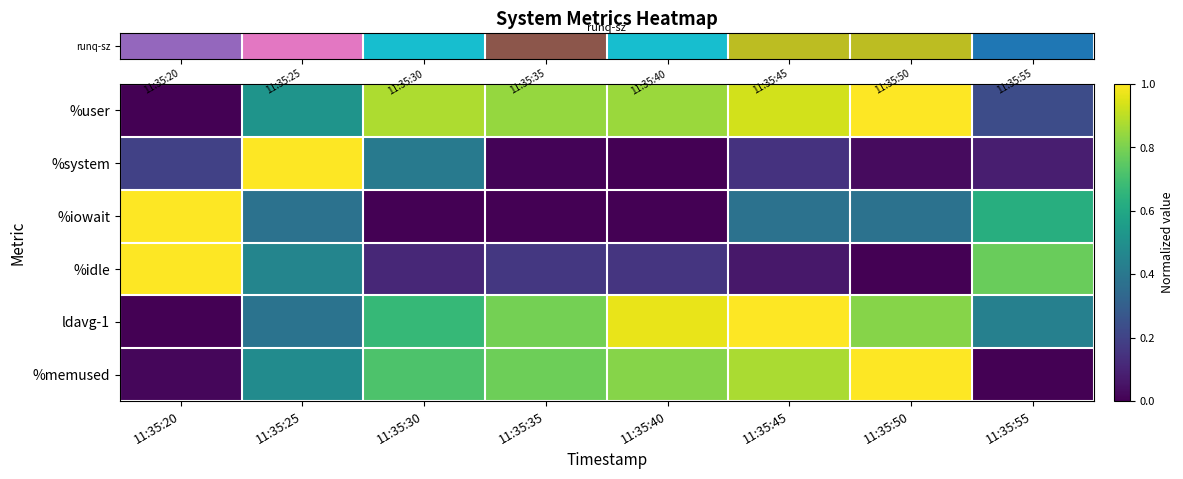

Reading left to right, extract all data points from this chart.

row_0: 11:35:20=0.0	11:35:25=0.5	11:35:30=0.9	11:35:35=0.8	11:35:40=0.8	11:35:45=0.9	11:35:50=1.0	11:35:55=0.2
row_1: 11:35:20=0.2	11:35:25=1.0	11:35:30=0.4	11:35:35=0.0	11:35:40=0.0	11:35:45=0.1	11:35:50=0.0	11:35:55=0.1
row_2: 11:35:20=1.0	11:35:25=0.4	11:35:30=0.0	11:35:35=0.0	11:35:40=0.0	11:35:45=0.4	11:35:50=0.4	11:35:55=0.6
row_3: 11:35:20=1.0	11:35:25=0.5	11:35:30=0.1	11:35:35=0.2	11:35:40=0.2	11:35:45=0.1	11:35:50=0.0	11:35:55=0.8
row_4: 11:35:20=0.0	11:35:25=0.4	11:35:30=0.7	11:35:35=0.8	11:35:40=1.0	11:35:45=1.0	11:35:50=0.8	11:35:55=0.4
row_5: 11:35:20=0.0	11:35:25=0.5	11:35:30=0.7	11:35:35=0.8	11:35:40=0.8	11:35:45=0.9	11:35:50=1.0	11:35:55=0.0